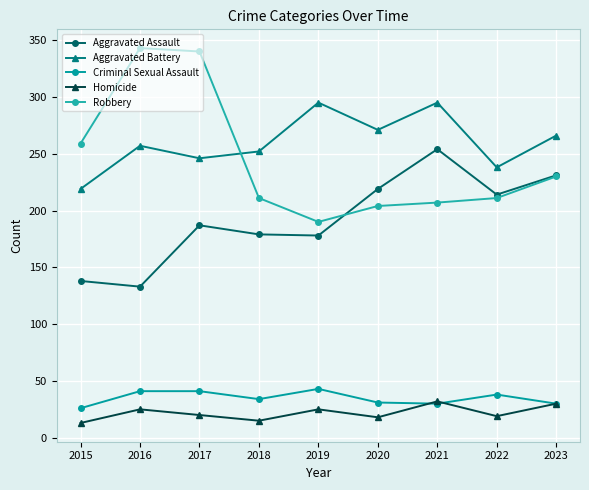

Reading left to right, transcribe all the data shown in this chart.

Aggravated Assault: 2015=138	2016=133	2017=187	2018=179	2019=178	2020=219	2021=254	2022=214	2023=231
Aggravated Battery: 2015=219	2016=257	2017=246	2018=252	2019=295	2020=271	2021=295	2022=238	2023=266
Criminal Sexual Assault: 2015=26	2016=41	2017=41	2018=34	2019=43	2020=31	2021=30	2022=38	2023=30
Homicide: 2015=13	2016=25	2017=20	2018=15	2019=25	2020=18	2021=32	2022=19	2023=30
Robbery: 2015=259	2016=343	2017=340	2018=211	2019=190	2020=204	2021=207	2022=211	2023=230